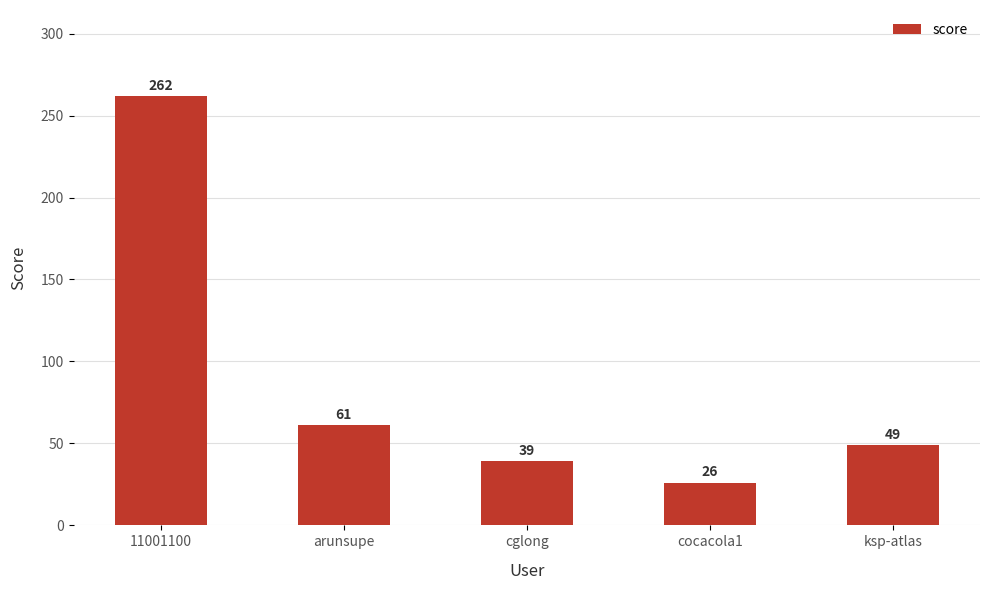

What is the greatest value displayed?

262